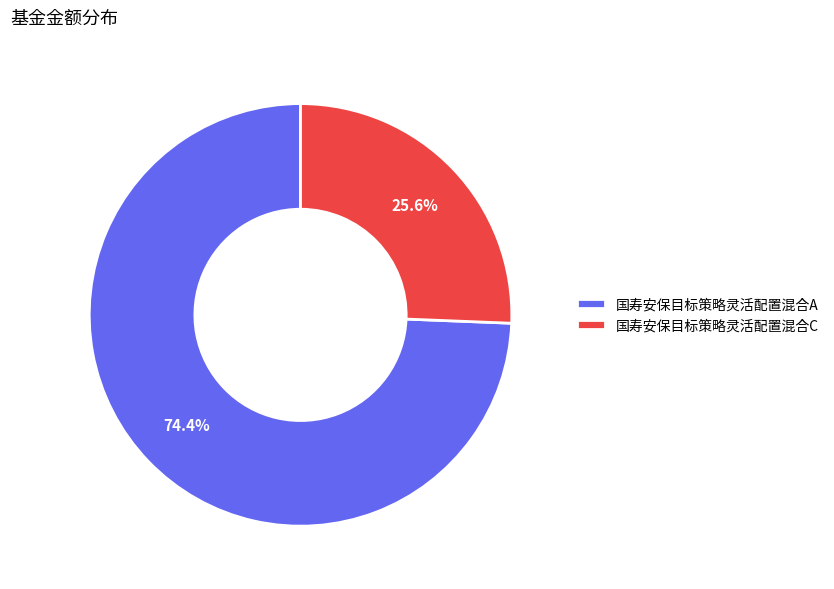

Is there any slice that represents more than half of the pie?

Yes